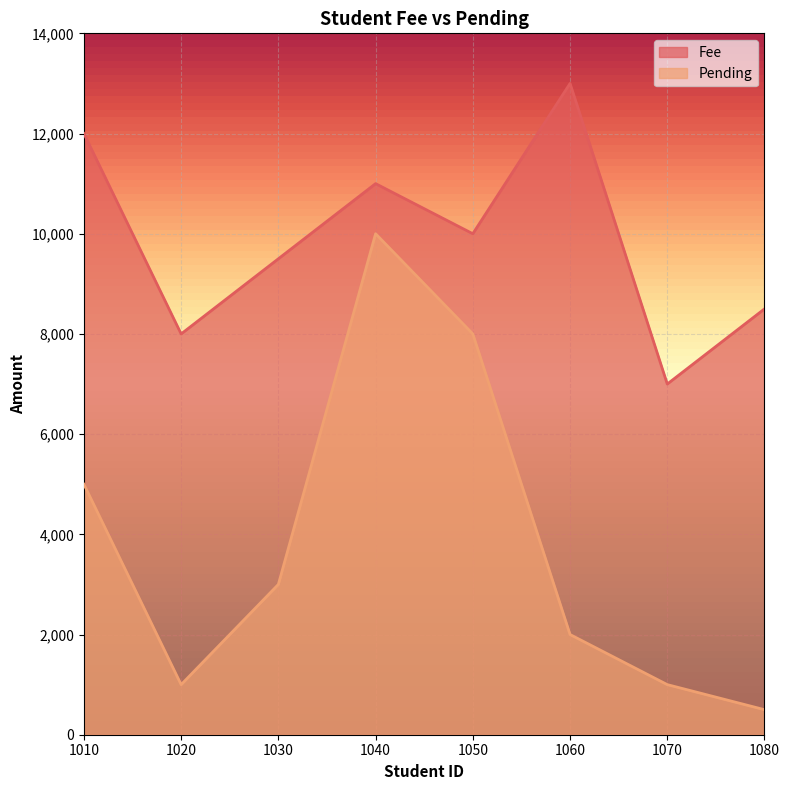

The Fee series shows 13182 at 1080. True or false?

False